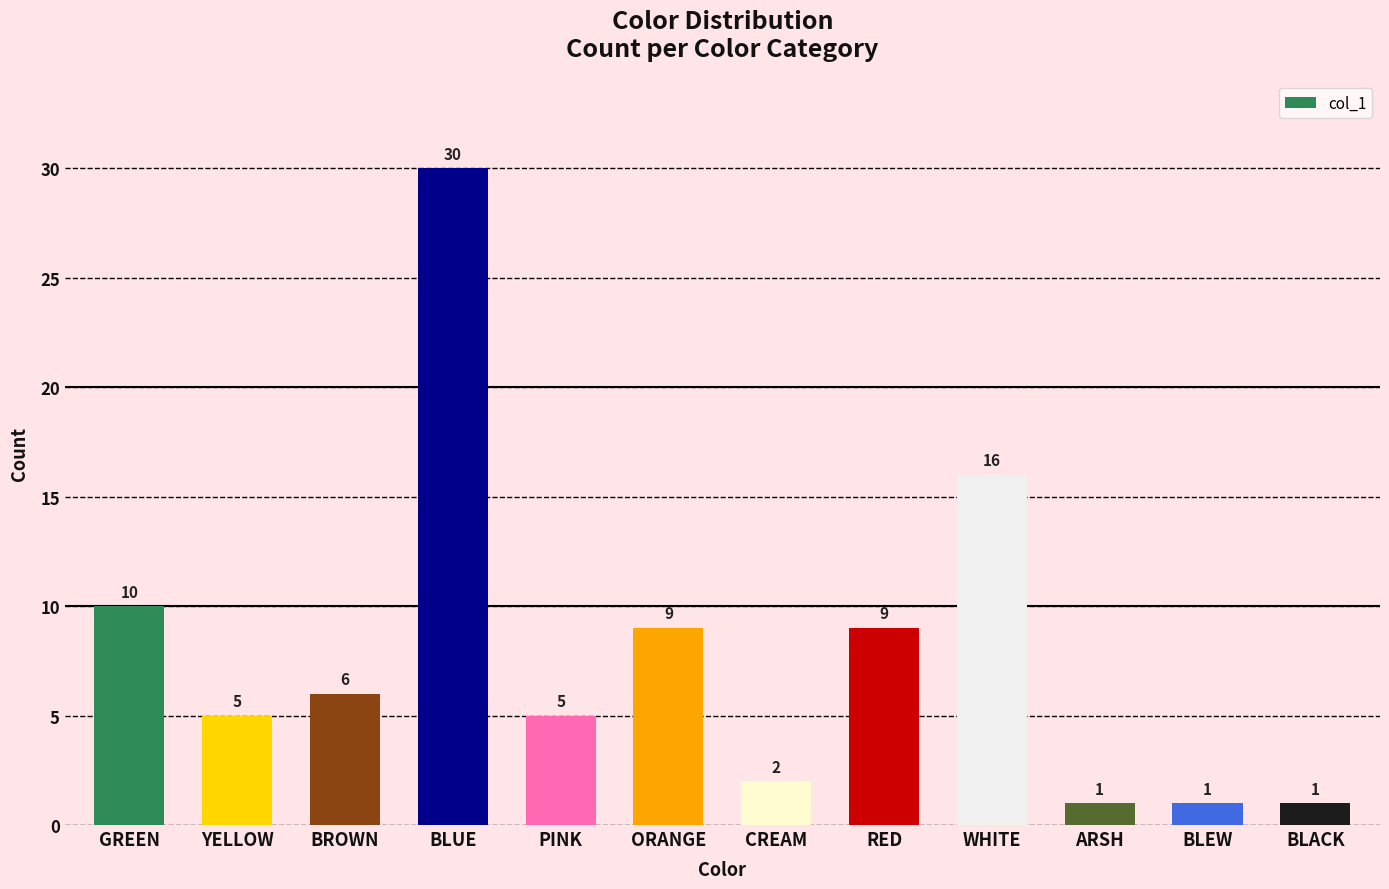

What is the average value?

8